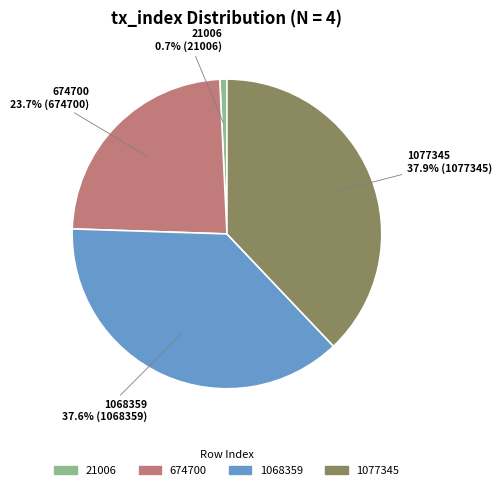

How many segments does this pie chart have?

4